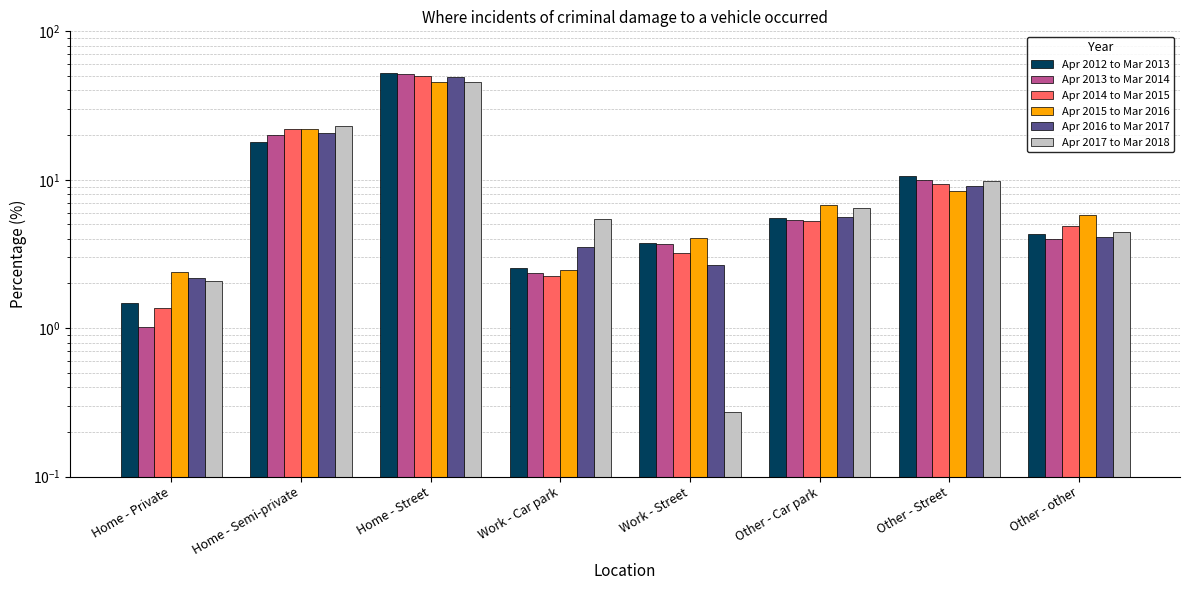

What position from the right is Other - other?

1